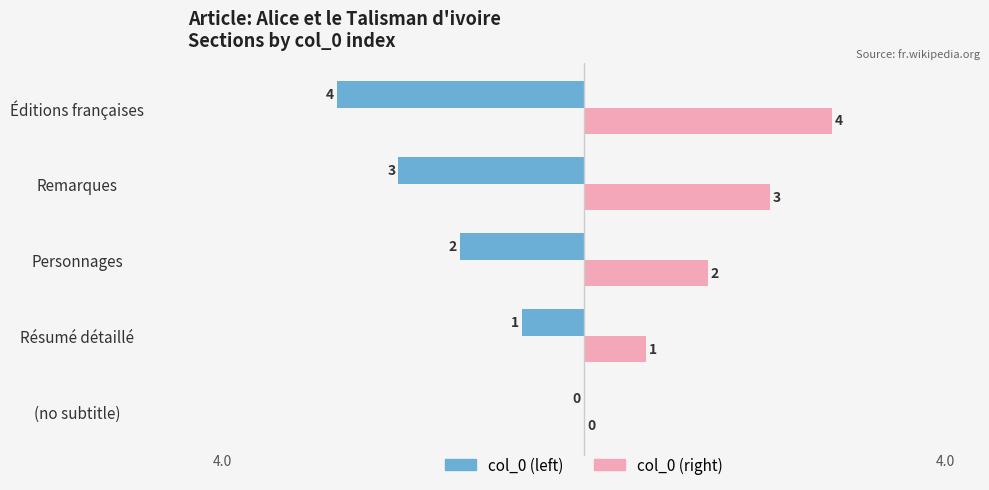

What is the sum of the col_0 (right) values at Résumé détaillé and Remarques?

4